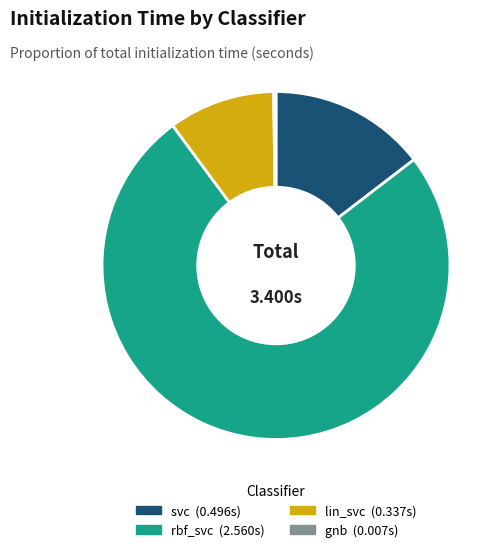

Which slice is the largest?

rbf_svc